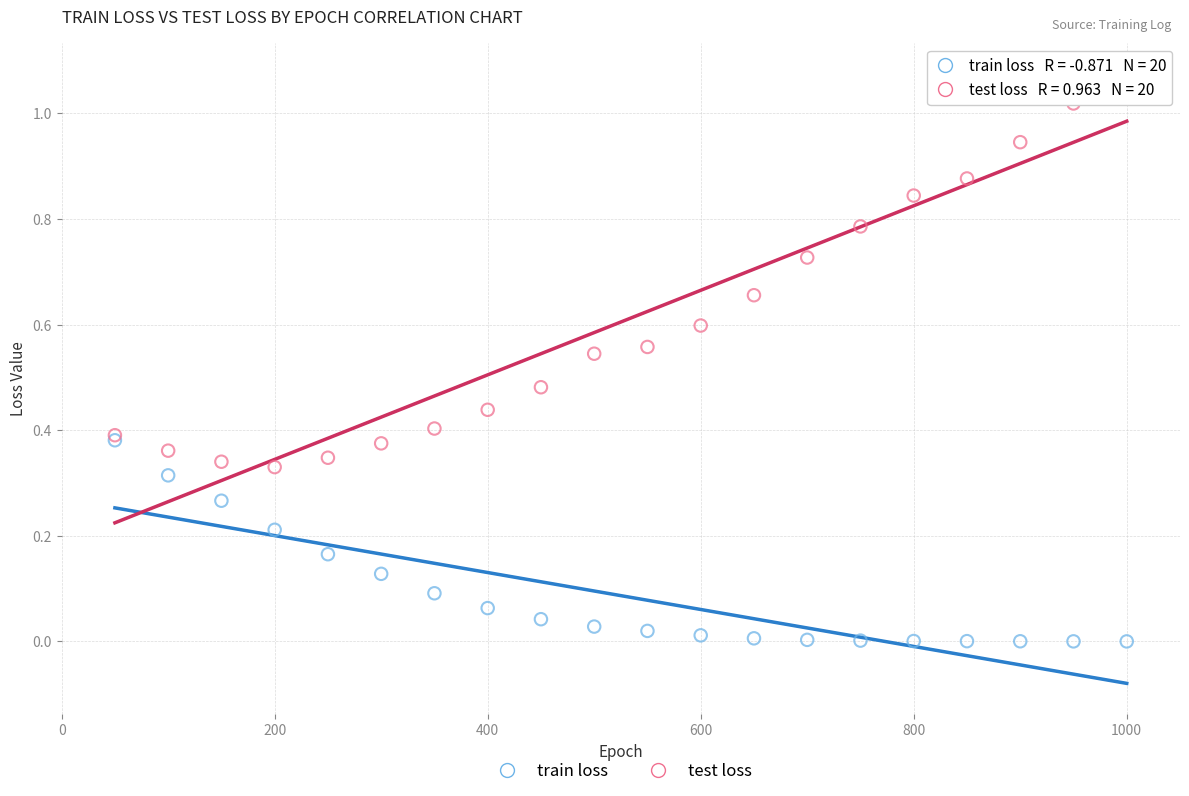

What are all the series names shown in the legend?

train loss, test loss